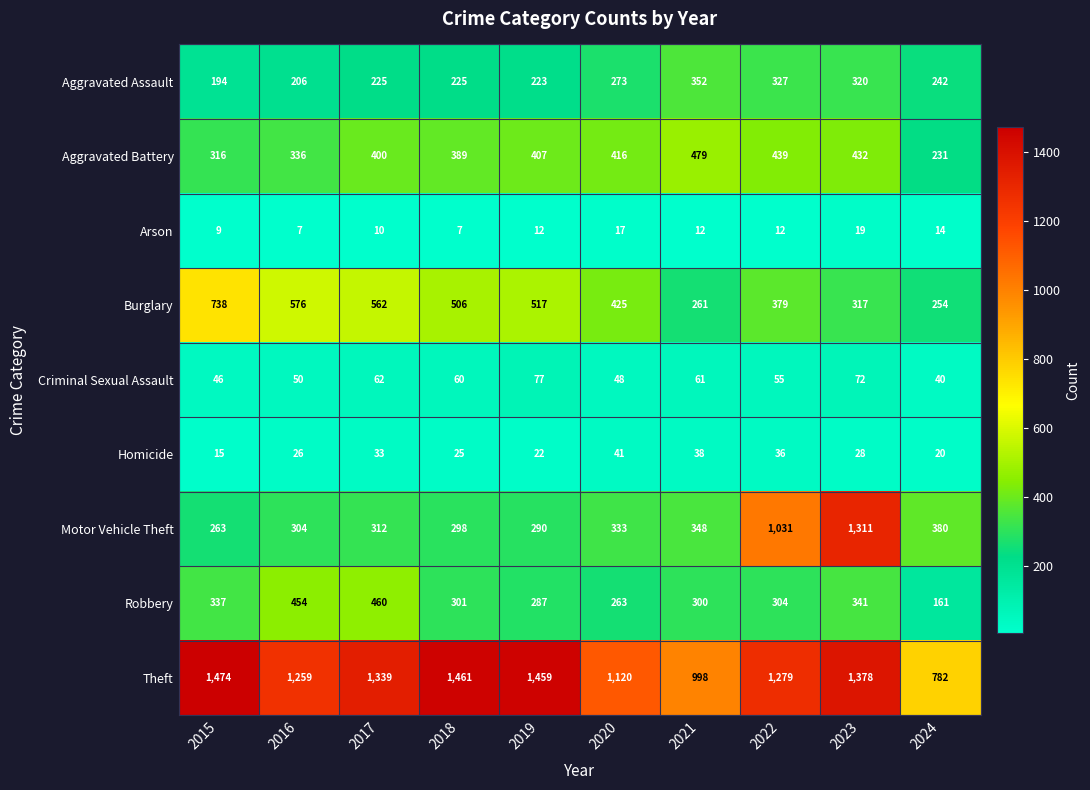

List the series in order of their peak value, highest first.

Theft, Motor Vehicle Theft, Burglary, Aggravated Battery, Robbery, Aggravated Assault, Criminal Sexual Assault, Homicide, Arson